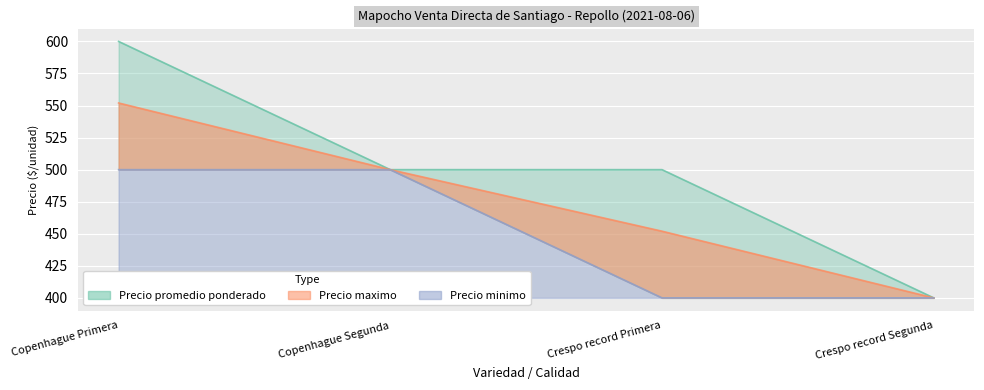

What are all the series names shown in the legend?

Precio promedio ponderado, Precio maximo, Precio minimo